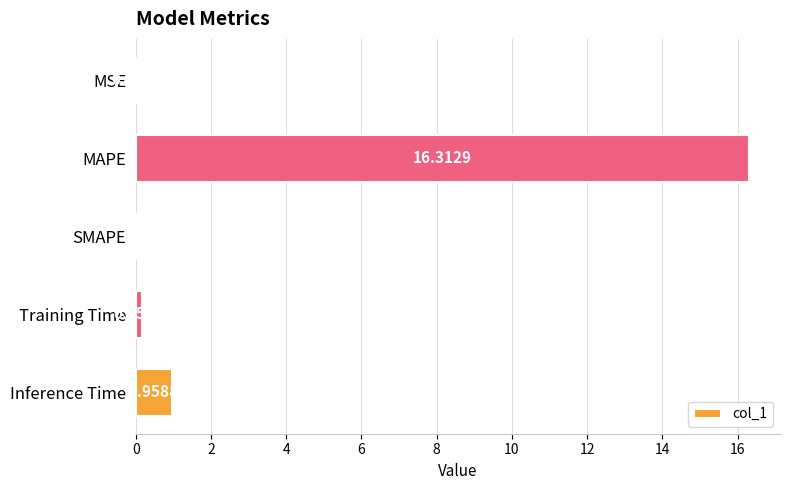

Which category has the highest value across all series?

MAPE